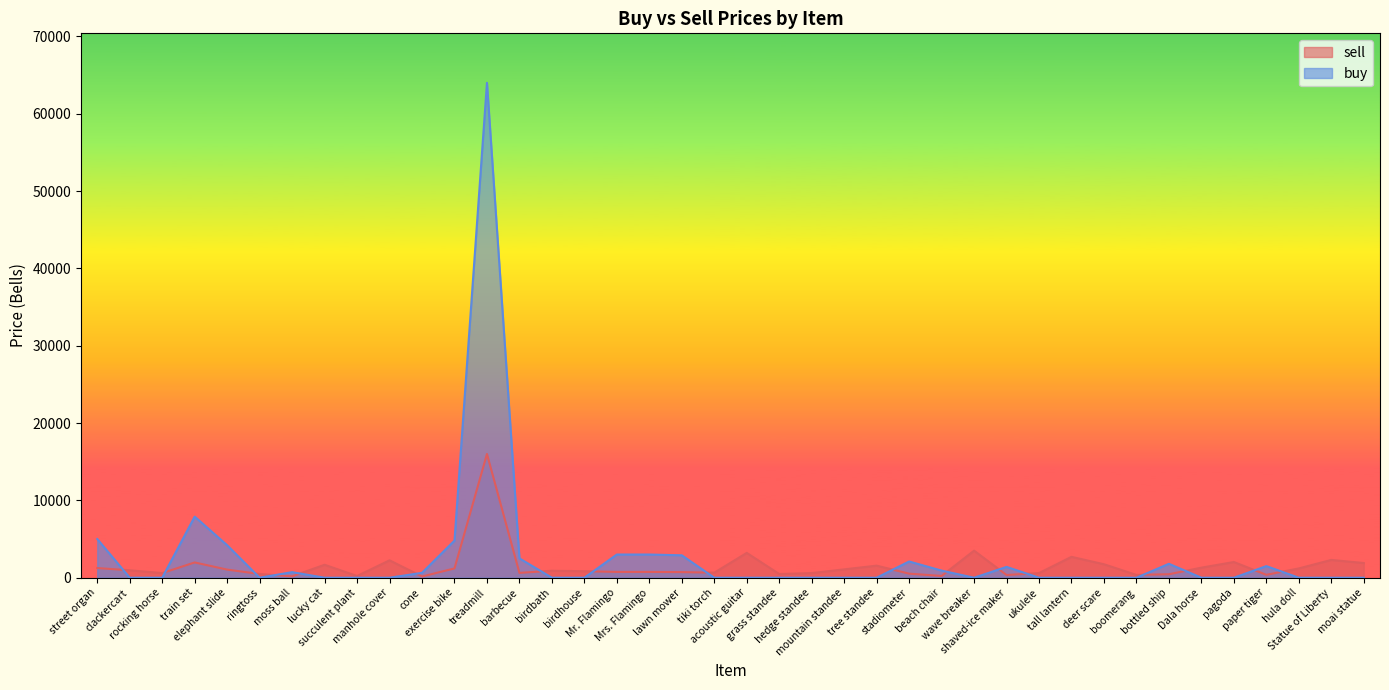

Reading left to right, transcribe all the data shown in this chart.

sell: street organ=1250	clackercart=960	rocking horse=600	train set=1975	elephant slide=1050	ringtoss=480	moss ball=180	lucky cat=1675	succulent plant=220	manhole cover=2250	cone=157	exercise bike=1200	treadmill=16000	barbecue=625	birdbath=900	birdhouse=840	Mr. Flamingo=750	Mrs. Flamingo=750	lawn mower=725	tiki torch=650	acoustic guitar=3210	grass standee=480	hedge standee=600	mountain standee=1080	tree standee=1560	stadiometer=525	beach chair=230	wave breaker=3500	shaved-ice maker=350	ukulele=600	tall lantern=2700	deer scare=1740	boomerang=360	bottled ship=450	Dala horse=1300	pagoda=2030	paper tiger=375	hula doll=1200	Statue of Liberty=2300	moai statue=1900
buy: street organ=5000	clackercart=0	rocking horse=0	train set=7900	elephant slide=4200	ringtoss=0	moss ball=720	lucky cat=0	succulent plant=0	manhole cover=0	cone=630	exercise bike=4800	treadmill=64000	barbecue=2500	birdbath=0	birdhouse=0	Mr. Flamingo=3000	Mrs. Flamingo=3000	lawn mower=2900	tiki torch=0	acoustic guitar=0	grass standee=0	hedge standee=0	mountain standee=0	tree standee=0	stadiometer=2100	beach chair=920	wave breaker=0	shaved-ice maker=1400	ukulele=0	tall lantern=0	deer scare=0	boomerang=0	bottled ship=1800	Dala horse=0	pagoda=0	paper tiger=1500	hula doll=0	Statue of Liberty=0	moai statue=0